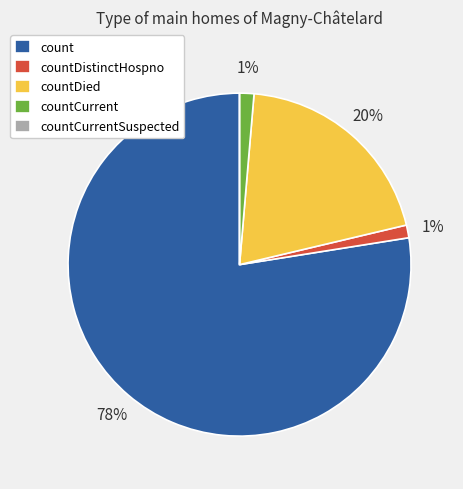

To the nearest percent, what percentage of the pie is countCurrent?

1%